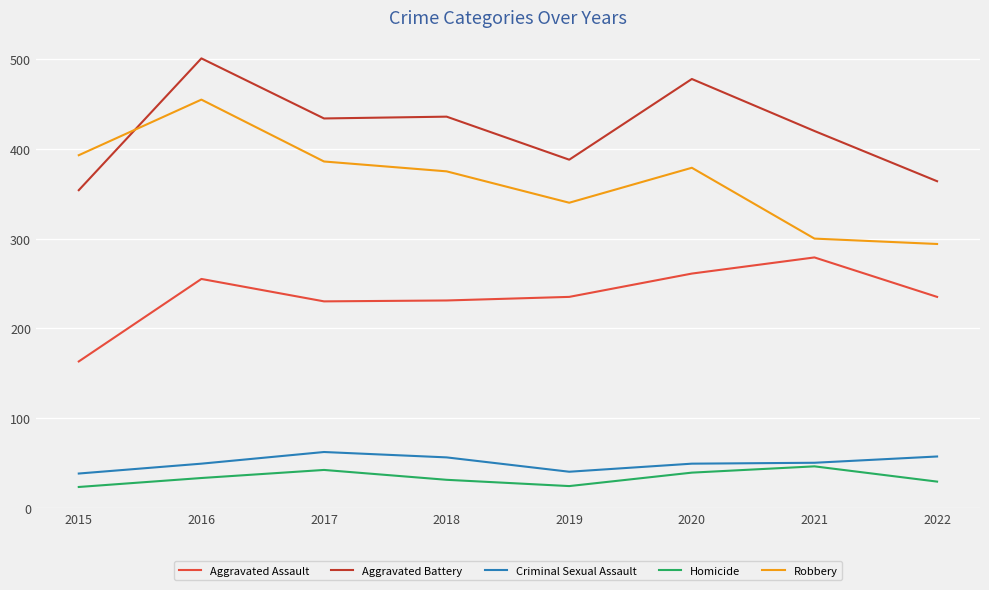

What is the sum of the Homicide values at 2015 and 2018?

54